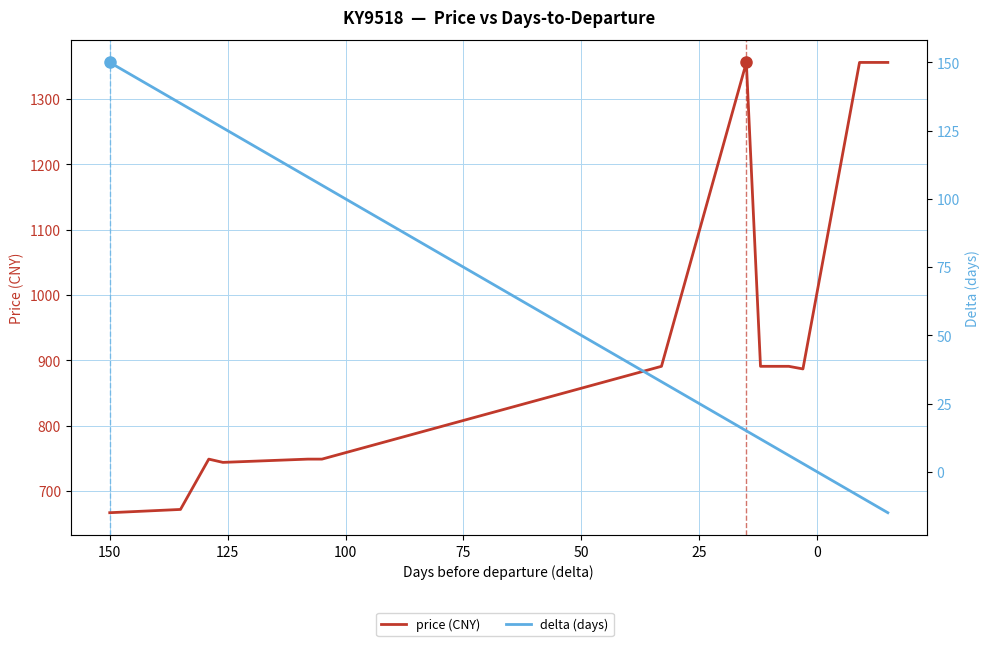

Is it true that delta (days) equals 137 at 100?

False